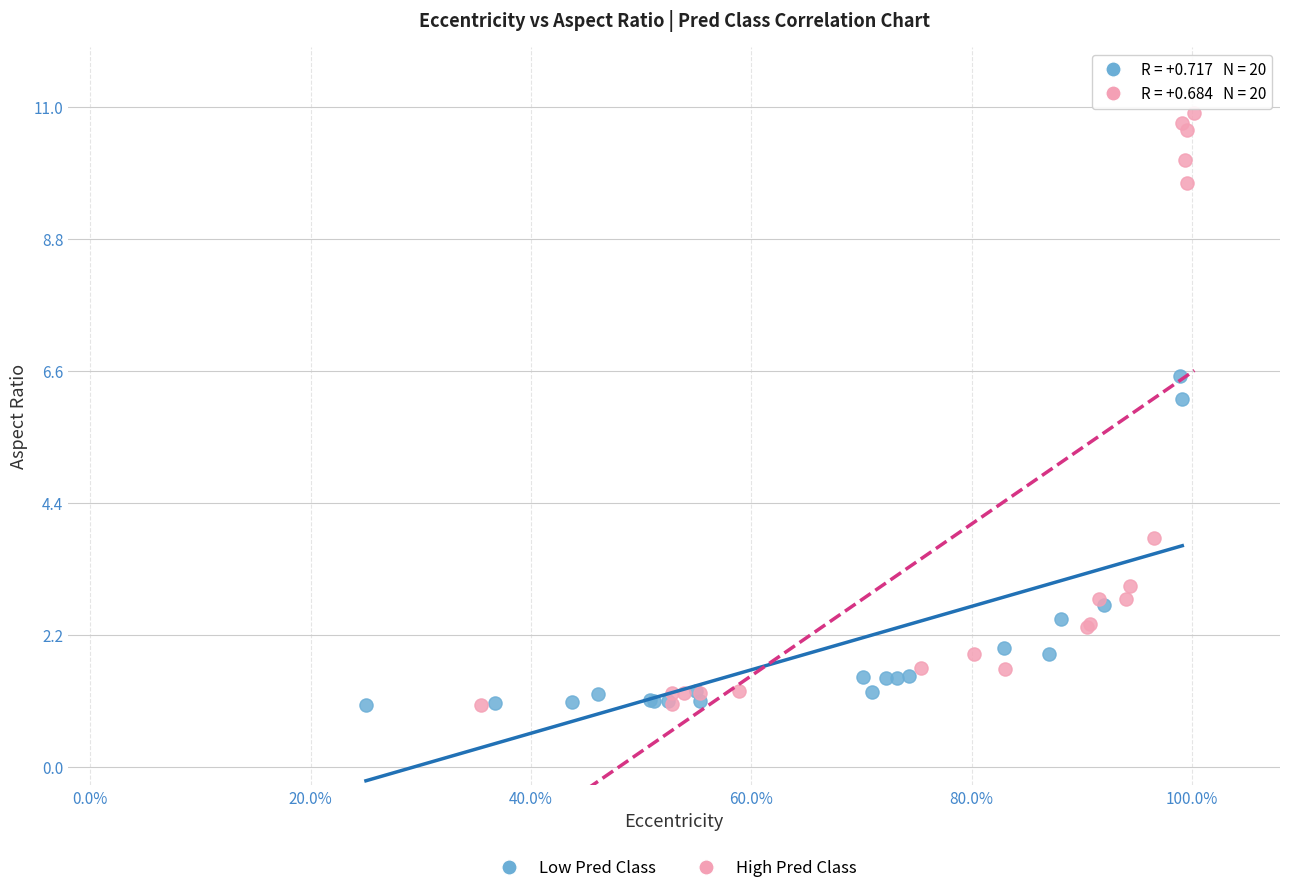

Which series has the largest Y range (max minus min)?

High Pred Class